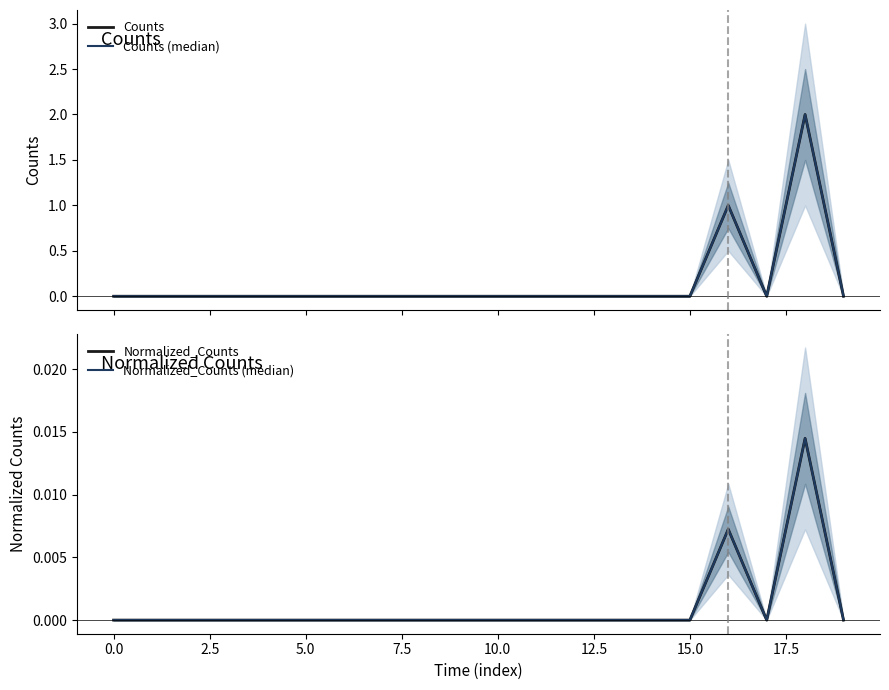

Which series has the largest total across all categories?

Counts